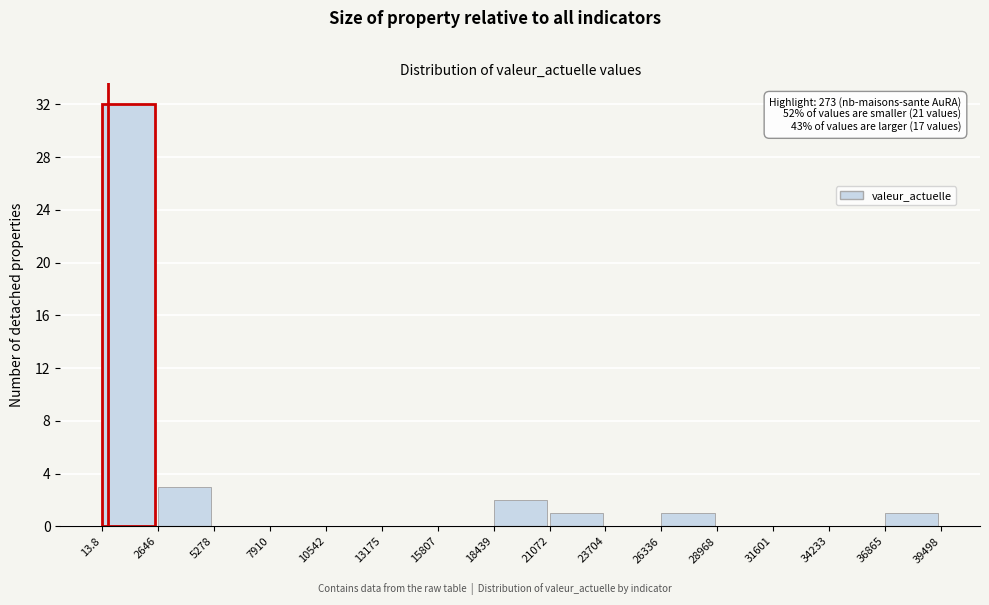

Over which range of the x-axis is the bar tallest?

13.8 to 2646